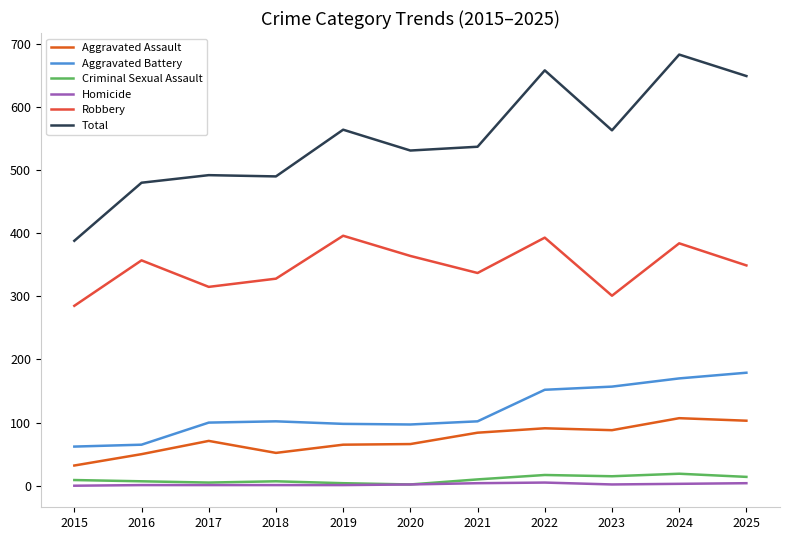

Rank the categories by Robbery value from highest to lowest.

2019, 2022, 2024, 2020, 2016, 2025, 2021, 2018, 2017, 2023, 2015